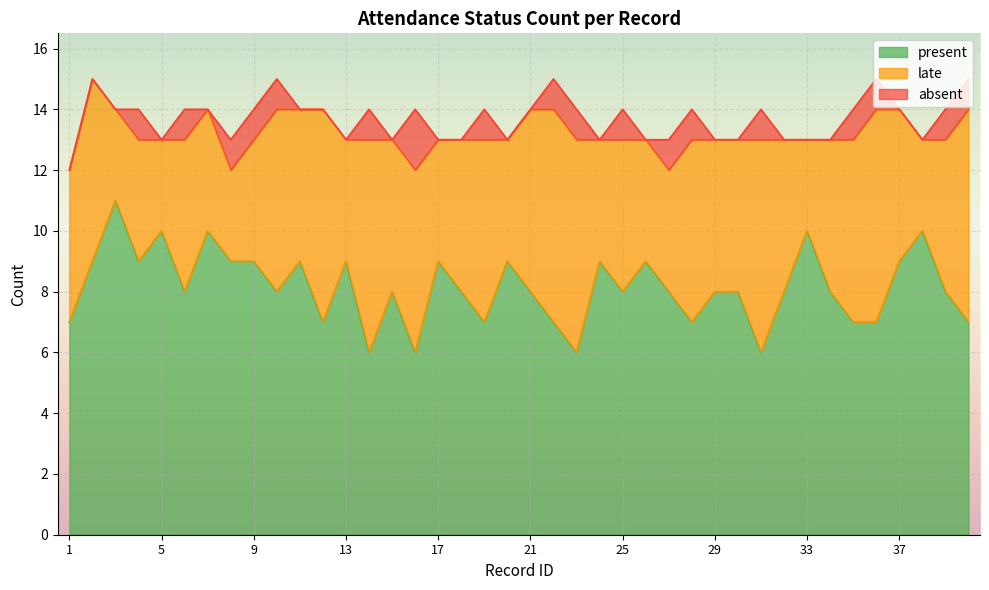

How many values in the late series are below 5?

14